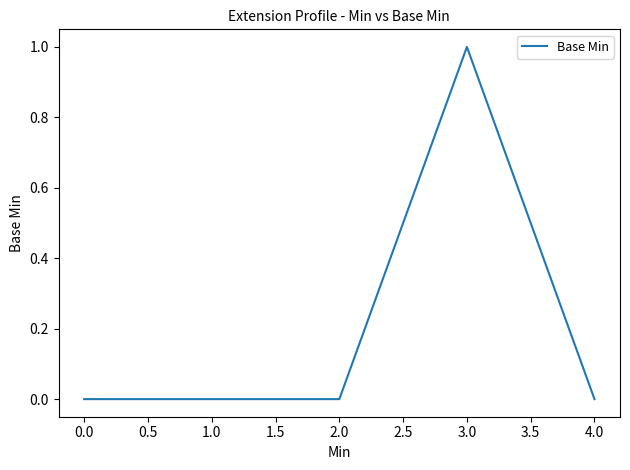

The chart shows a value of 1 at 3.0. True or false?

True